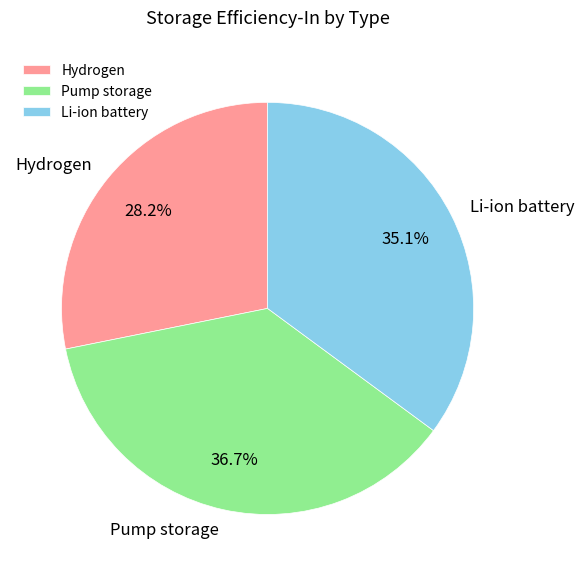

What is the smallest slice in the pie chart?

Hydrogen